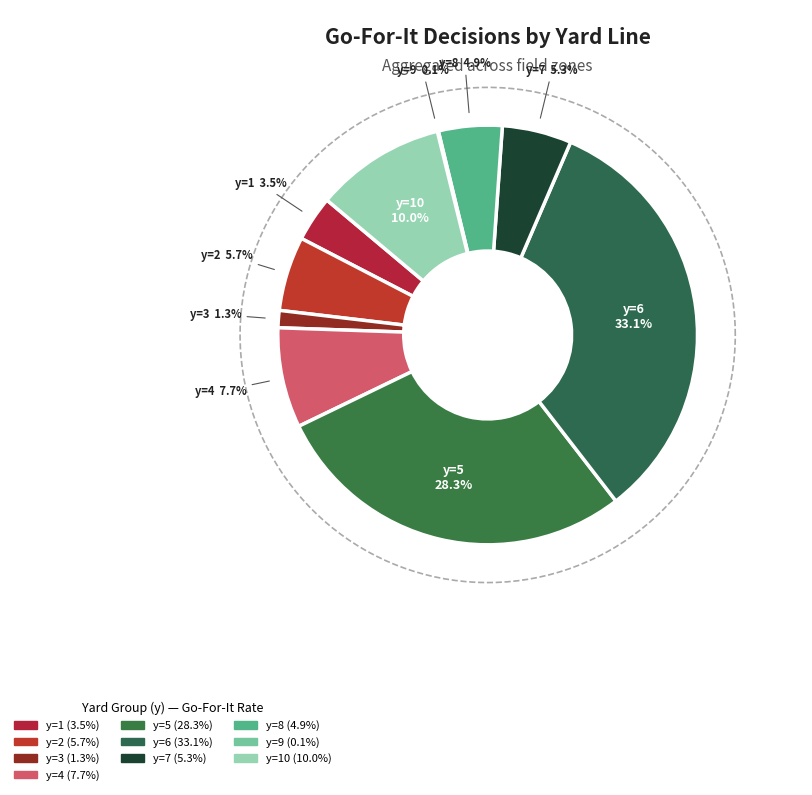

Count the number of slices in the pie.

10